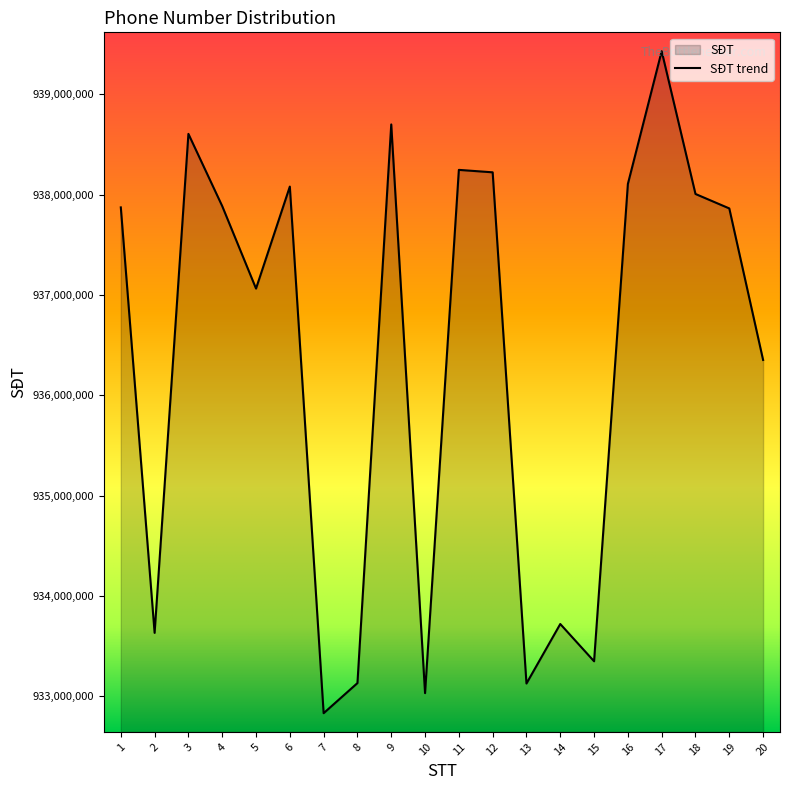

How many categories are shown in the chart?

20